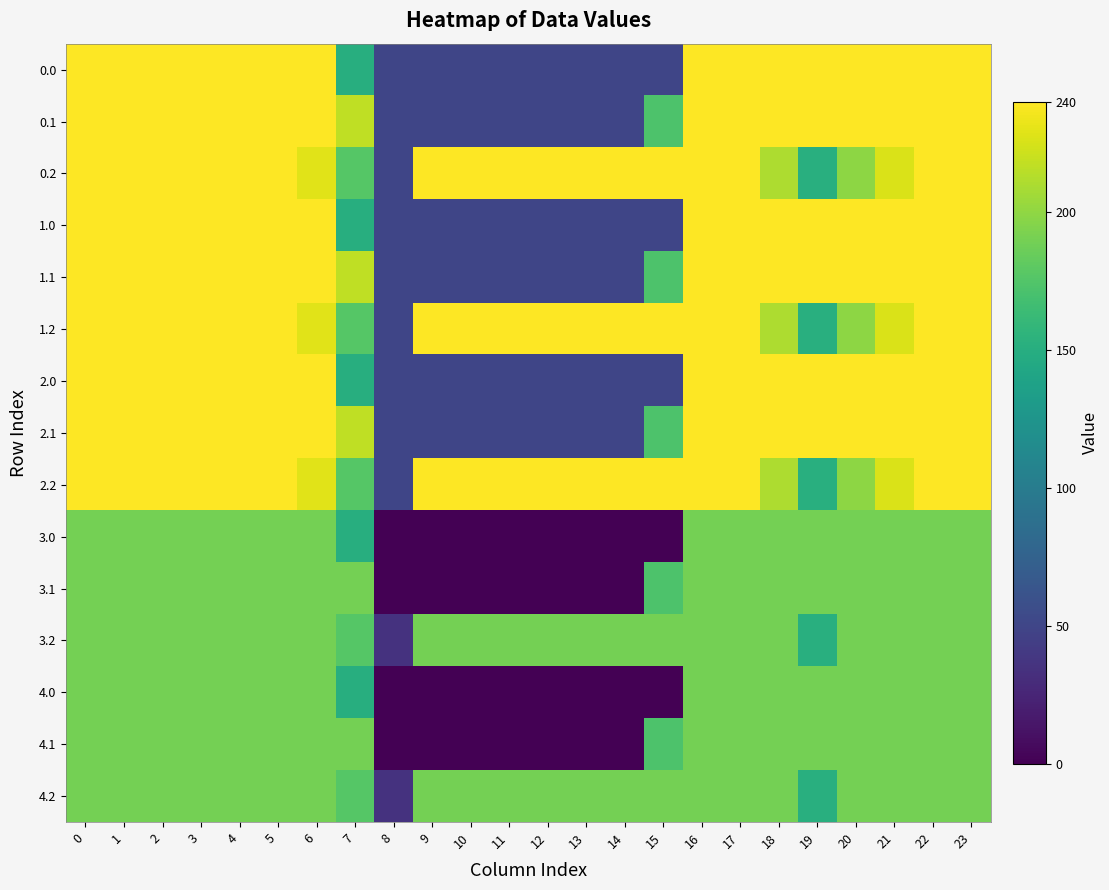

Which has a higher value, 18 or 7?

18